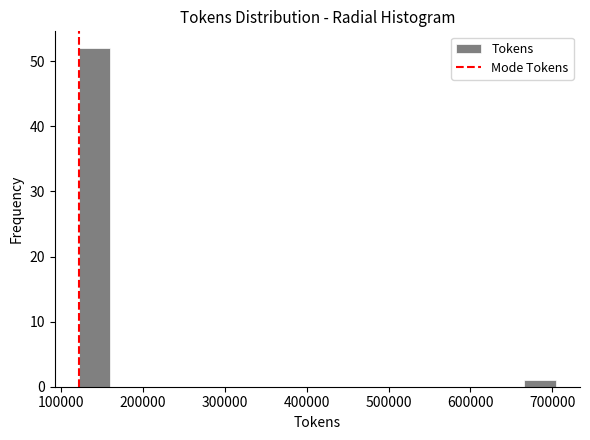

Around what value on the x-axis is the tallest bar? Give the approximate position of its centre, as read against the axis.

140000